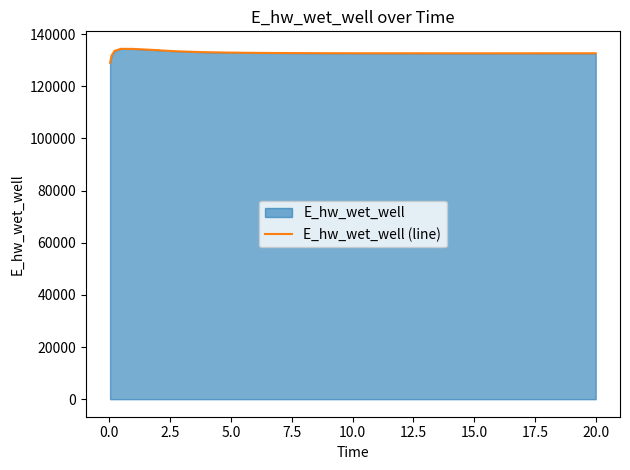

What is the value of the 8th point from the left?

133408.2